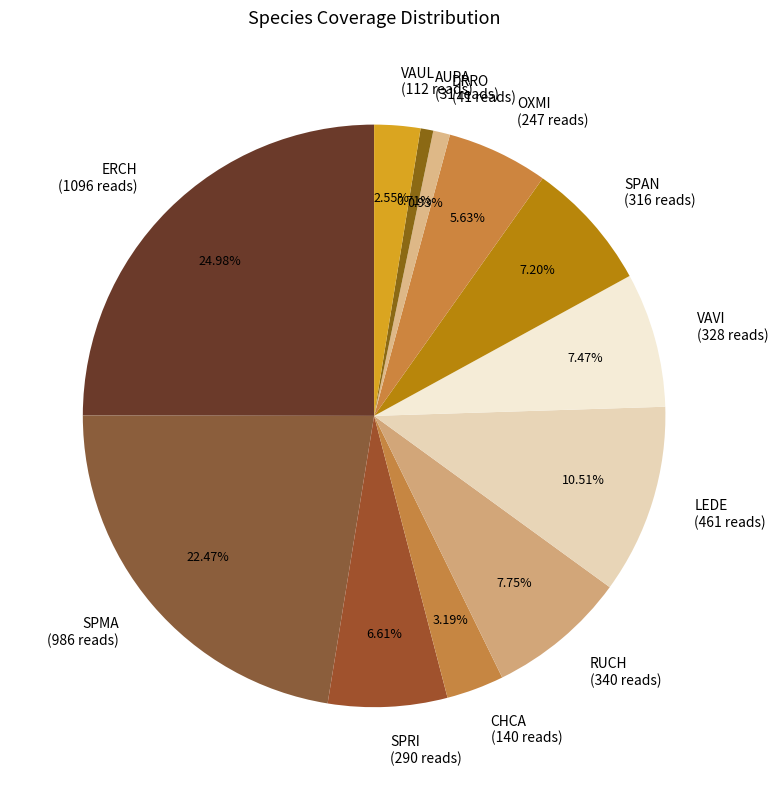

To the nearest percent, what is the difference between the largest and smallest slice percentages?

24%